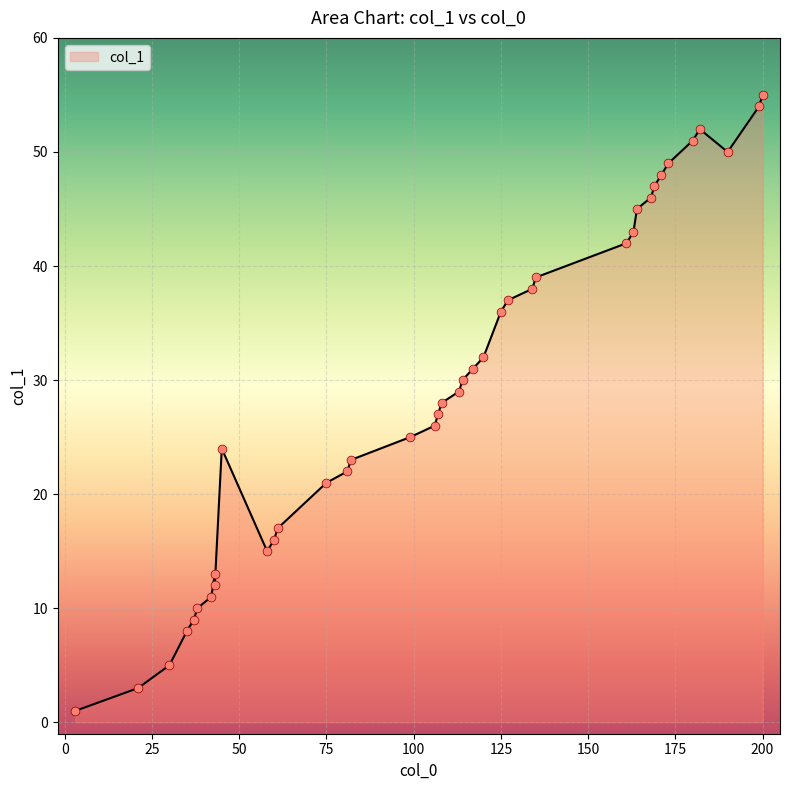

What is the ratio of the value at 108 to the value at 171?

0.6